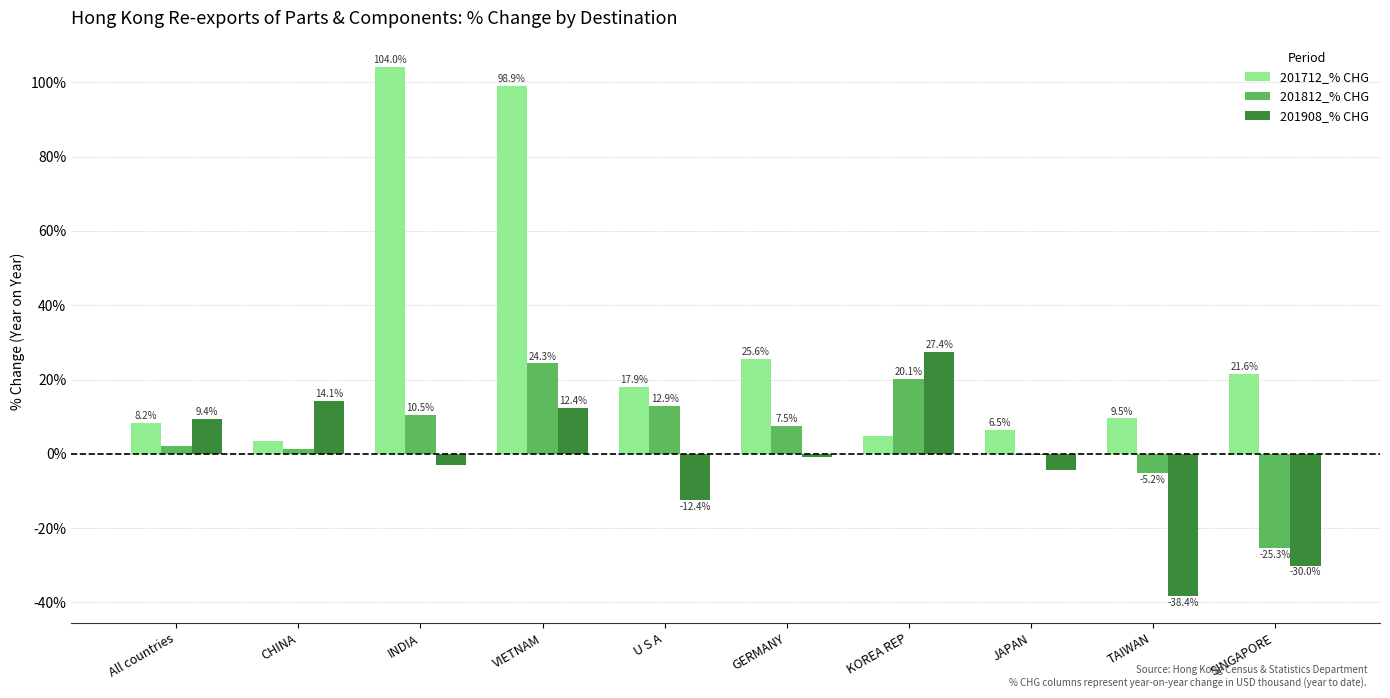

Where is 201812_% CHG nearest to the value 0?

JAPAN